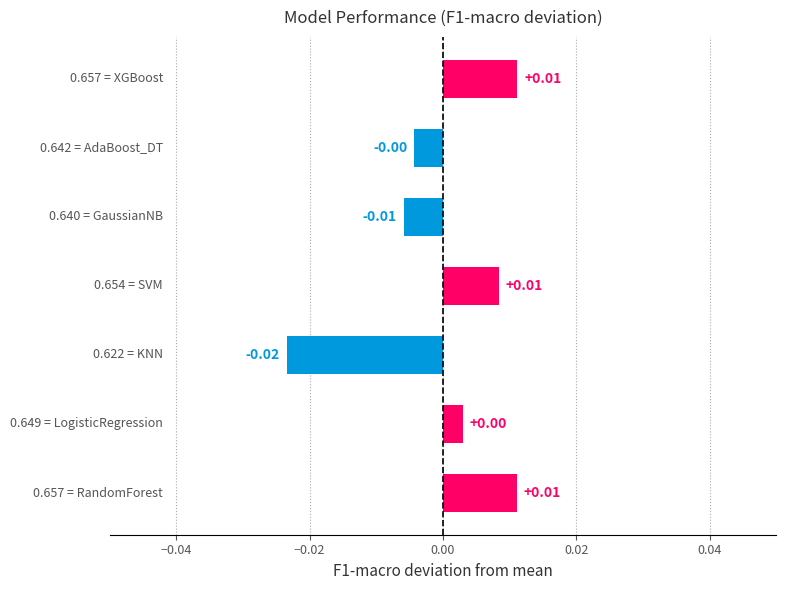

How many data points does each series have?

7